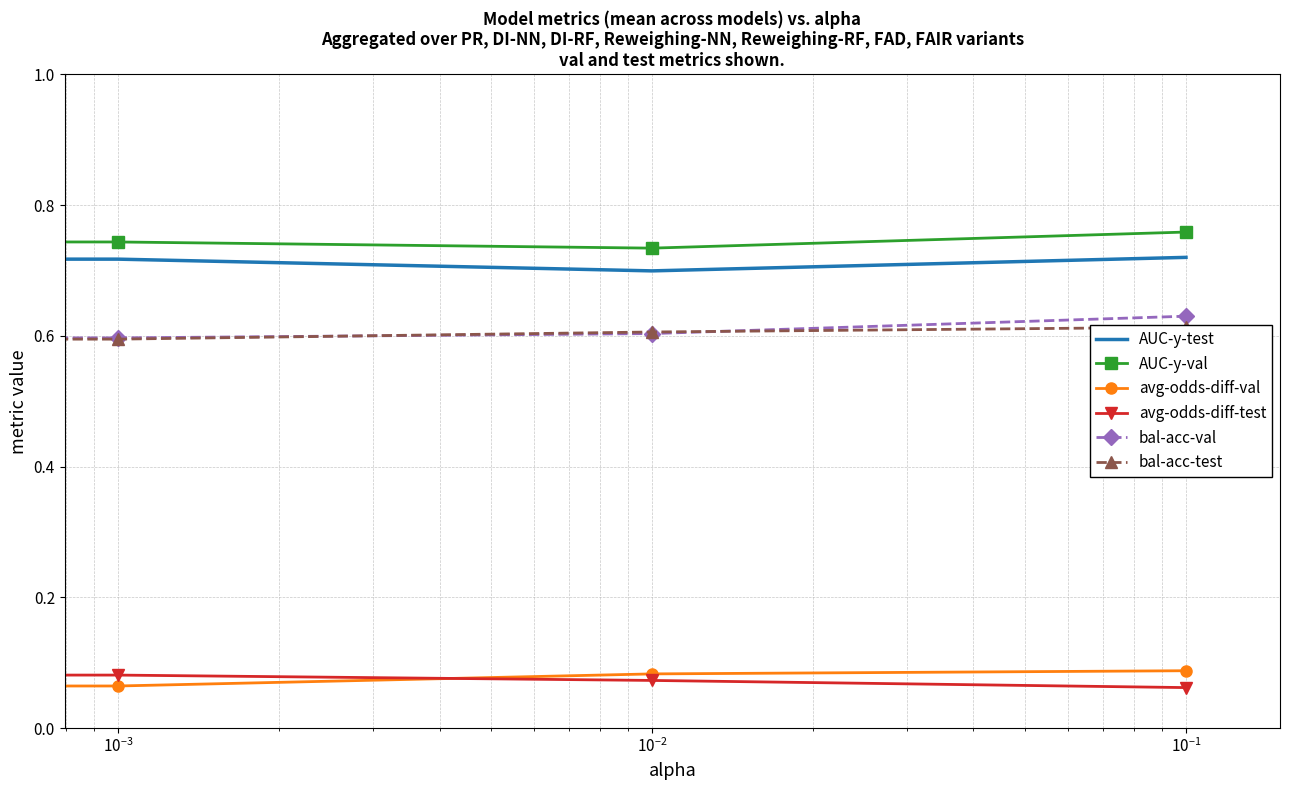

True or false: avg-odds-diff-val and AUC-y-val intersect in this chart.

False